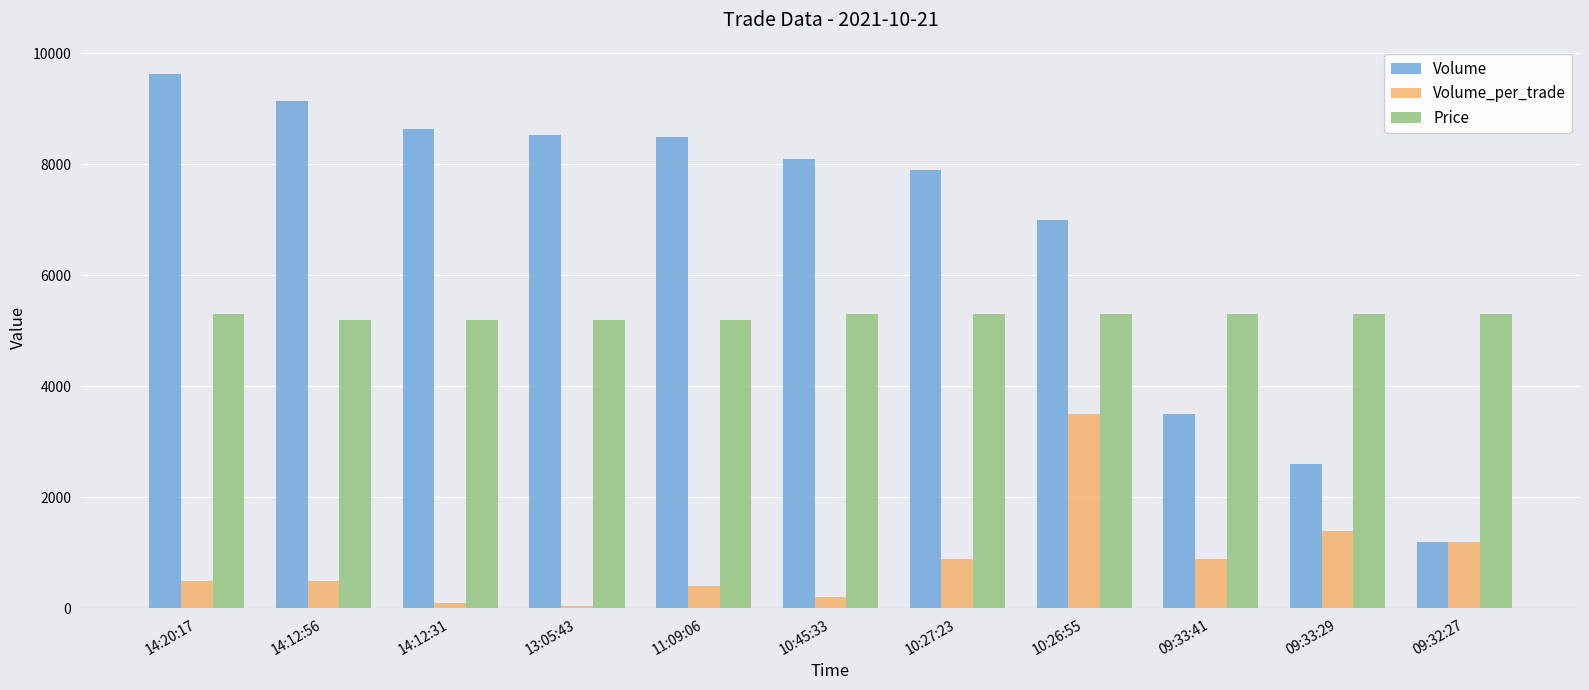

Rank the series by their maximum value, from highest to lowest.

Volume, Price, Volume_per_trade